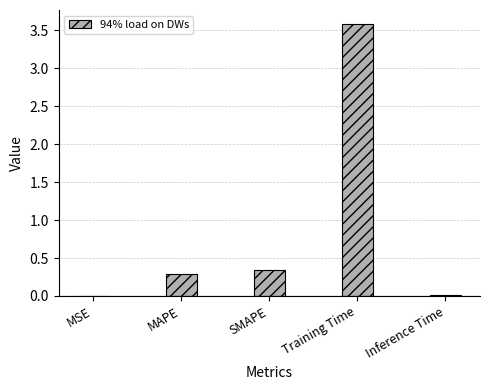

At which category does the chart reach its peak across all series?

Training Time